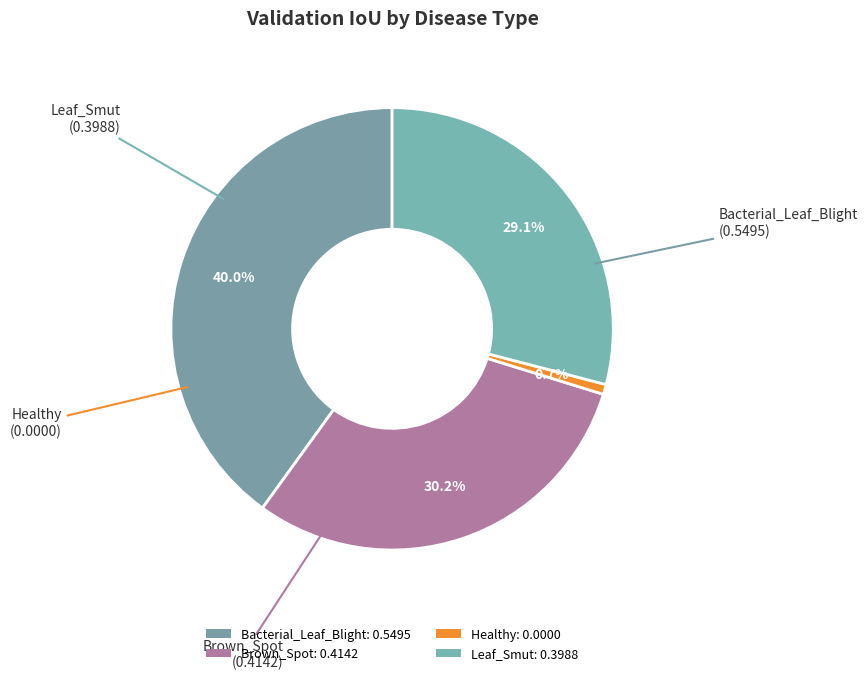

The Brown_Spot slice represents 30% of the pie. True or false?

True